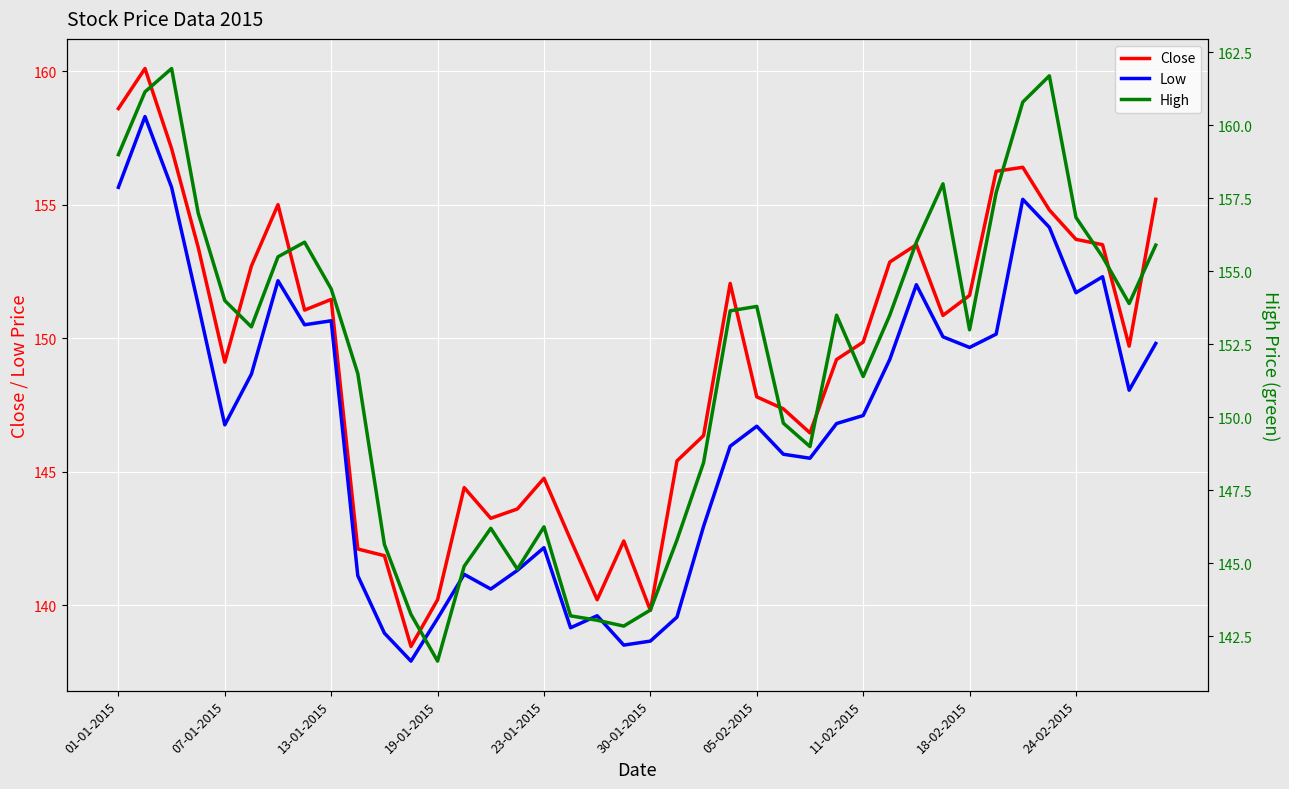

Is it true that Close equals 149.1 at 07-01-2015?

True